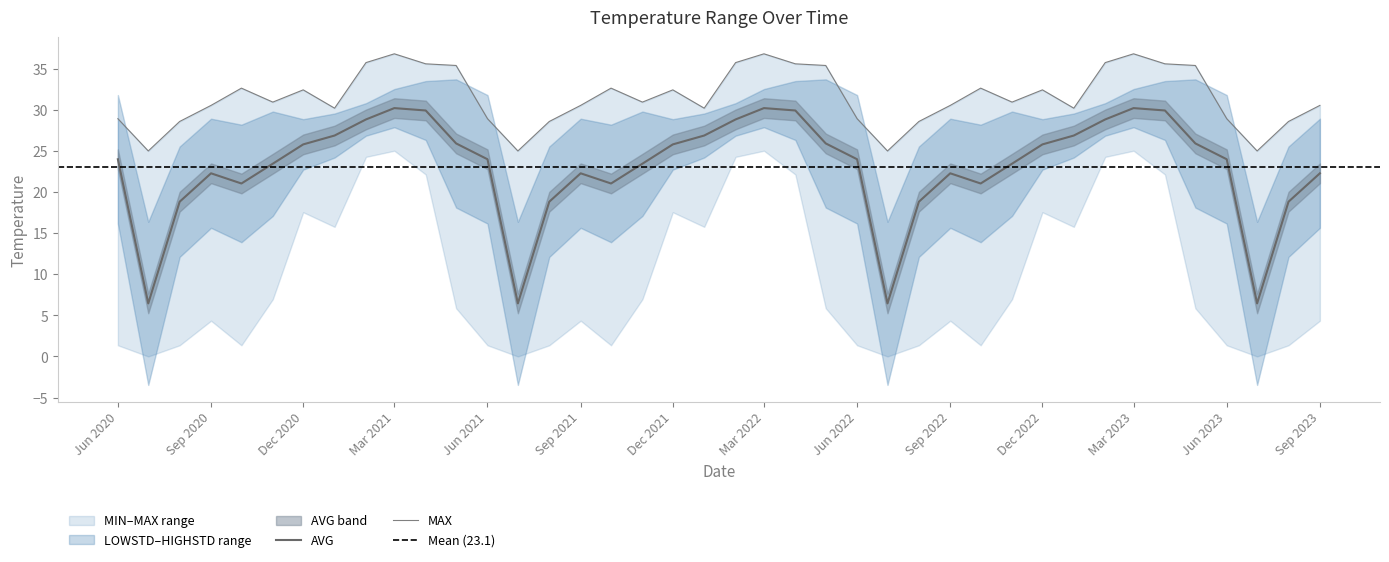

At which category is the sum across all series the highest?

2023-03-01